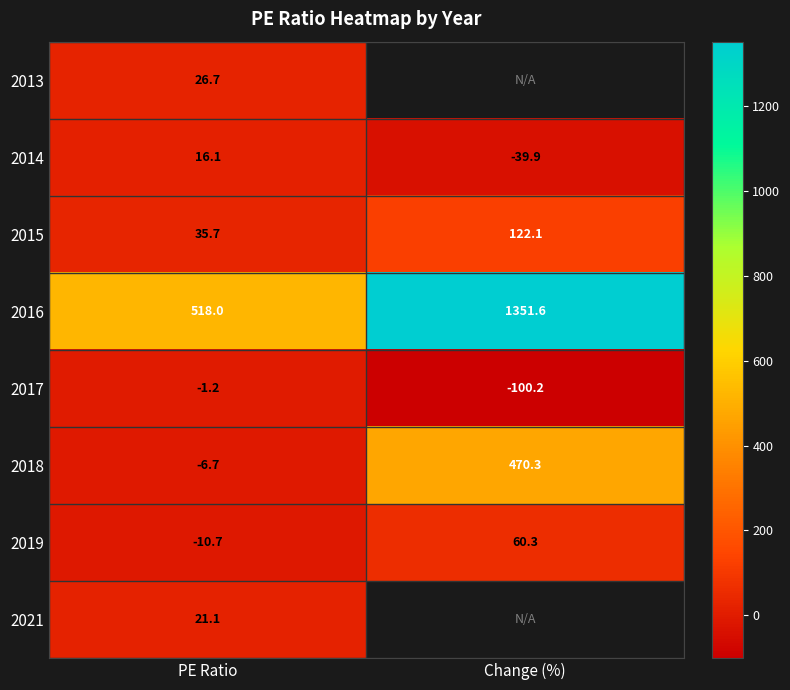

Is it true that 2017 equals -1.2 at PE Ratio?

True